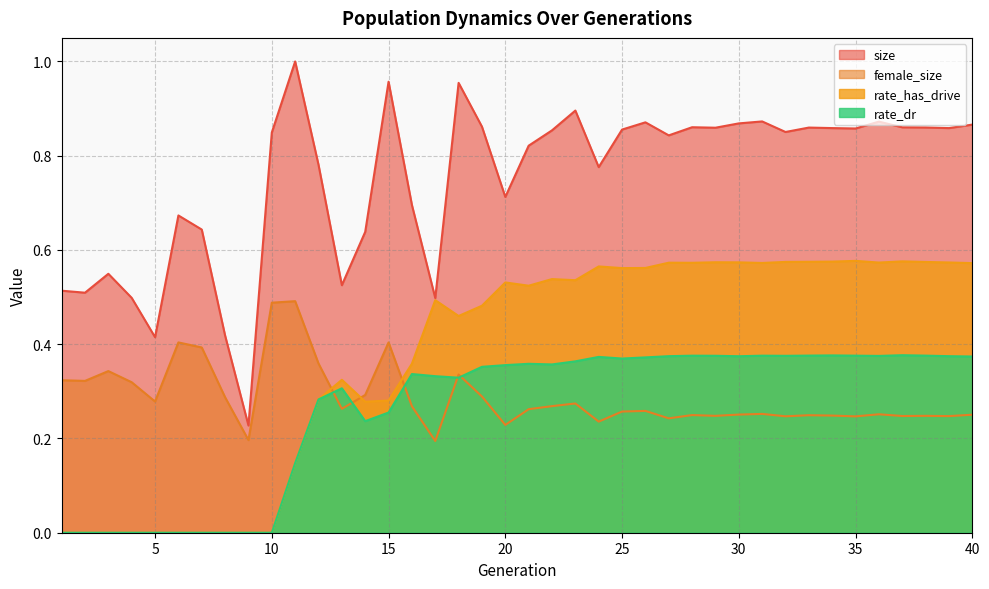

The size series shows 1.4 at 26. True or false?

False